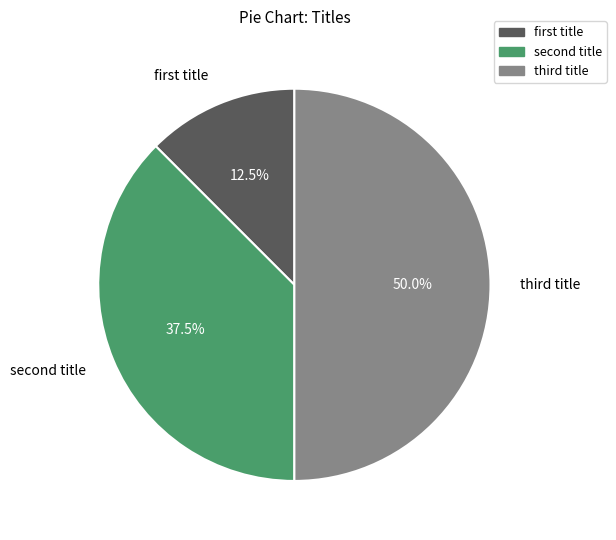

Rank the categories by value from highest to lowest.

third title, second title, first title